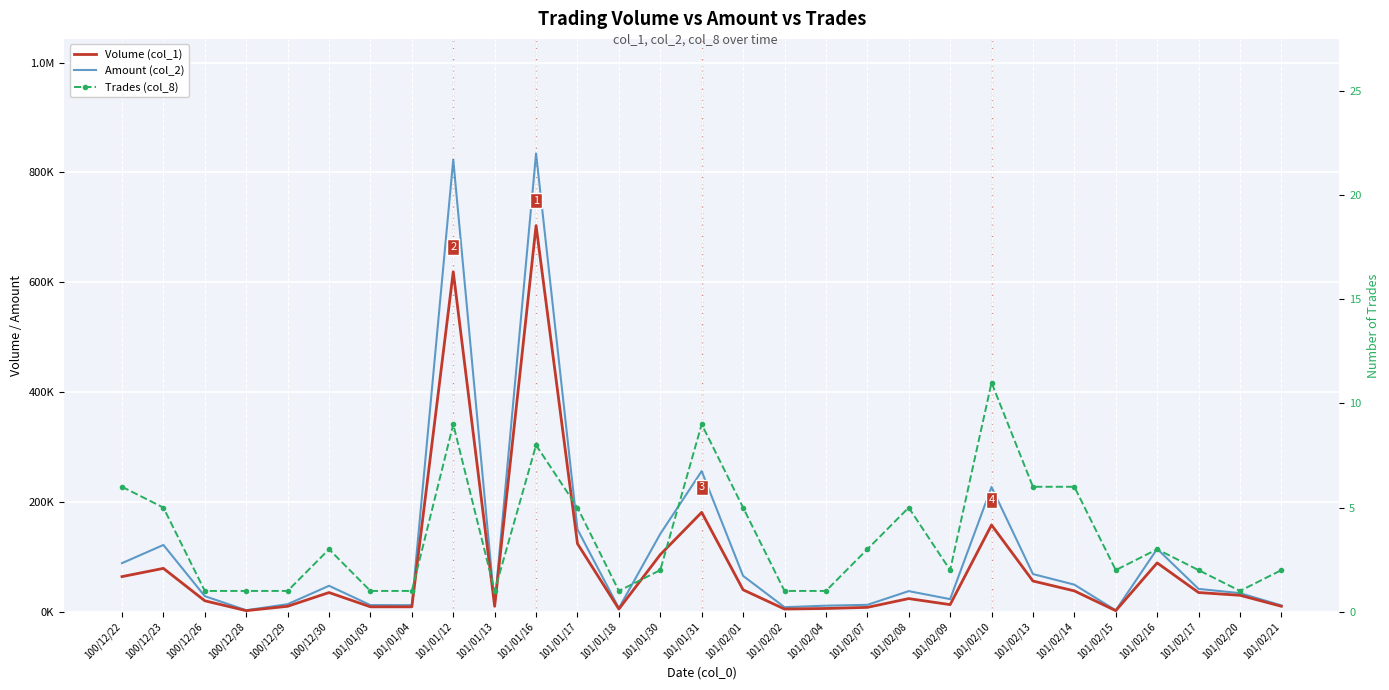

How many lines are shown in the chart?

3